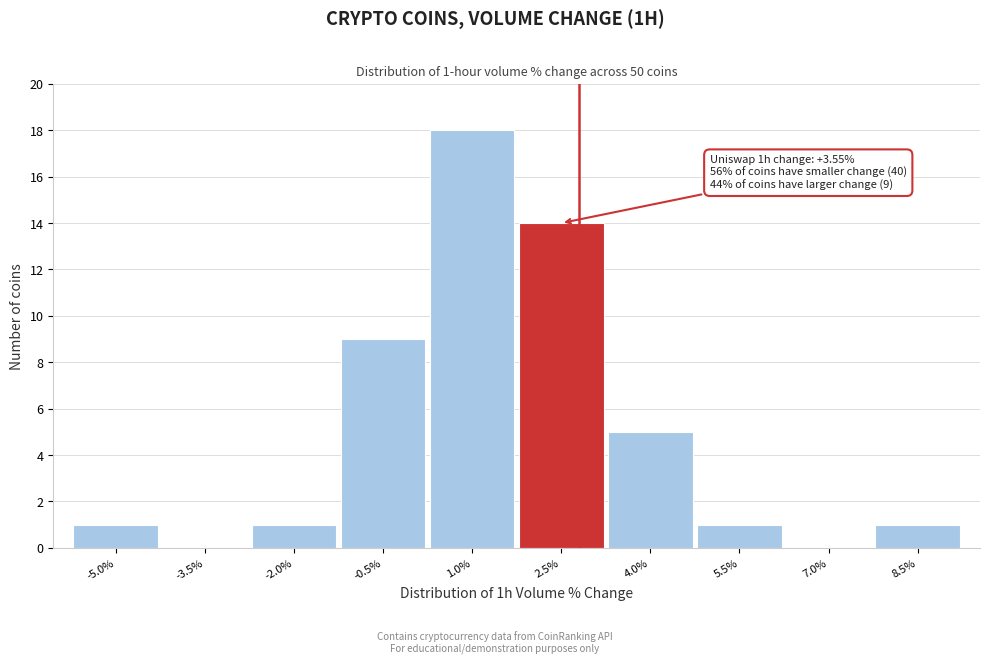

Reading right to left, what are all the values shown in this chart?

8.5%=1	7.0%=0	5.5%=1	4.0%=5	2.5%=14	1.0%=18	-0.5%=9	-2.0%=1	-3.5%=0	-5.0%=1